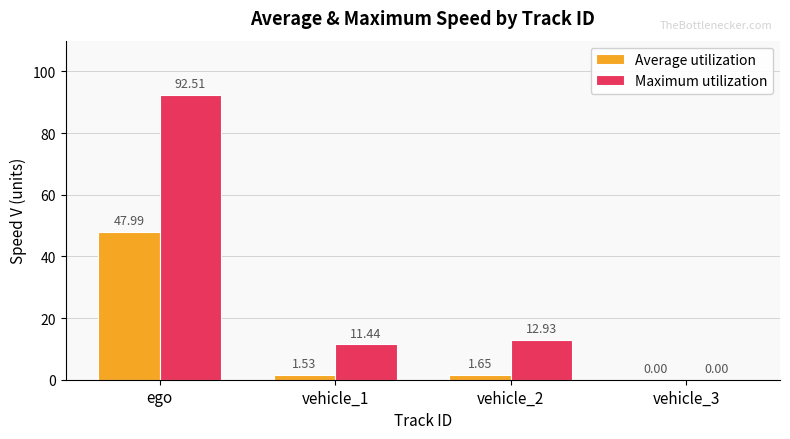

At which label does Maximum utilization first exceed 12?

ego